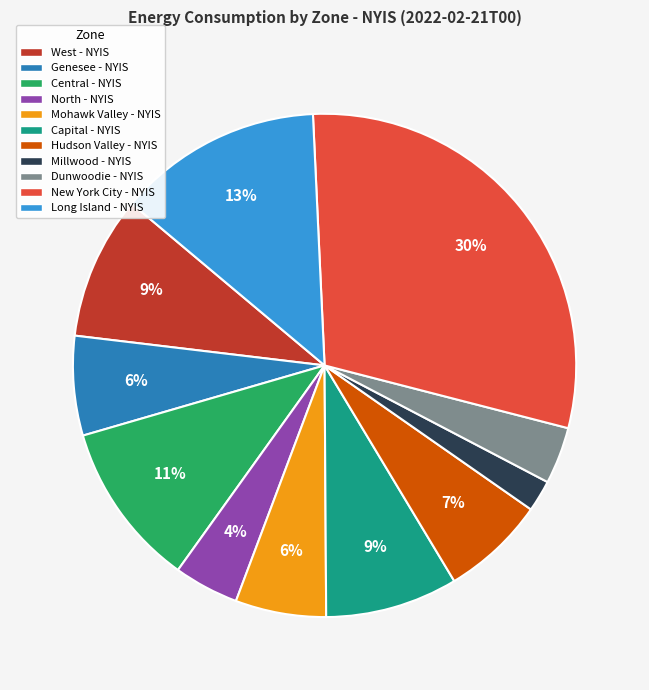

To the nearest percent, what is the difference between the Hudson Valley - NYIS and Capital - NYIS slice percentages?

2%